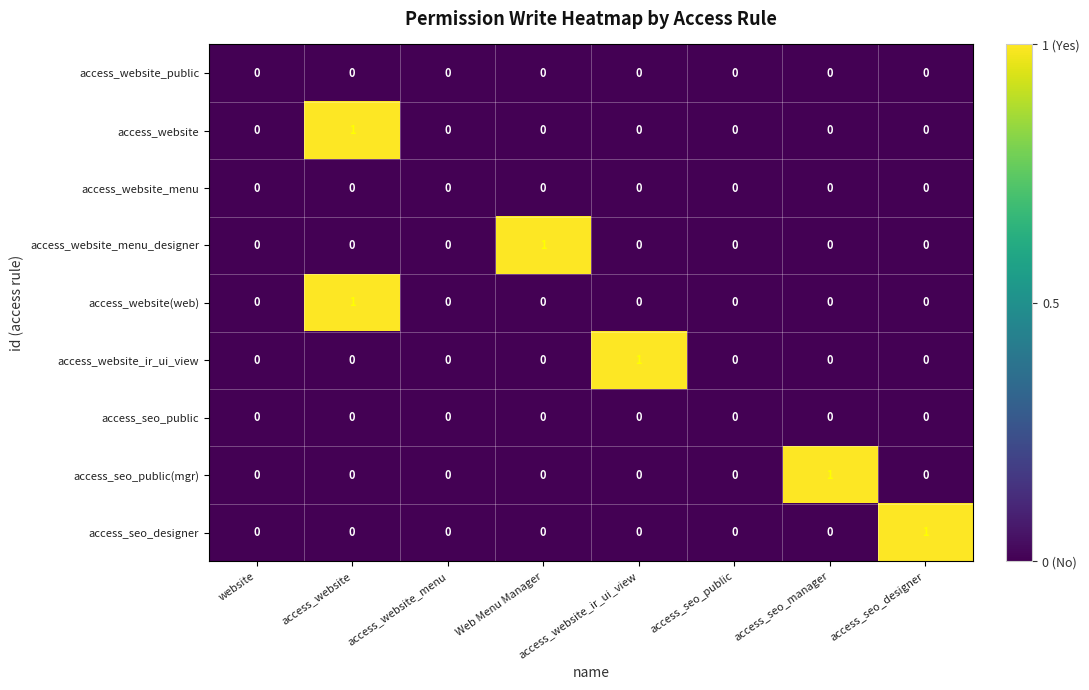

How many categories are shown in the chart?

8